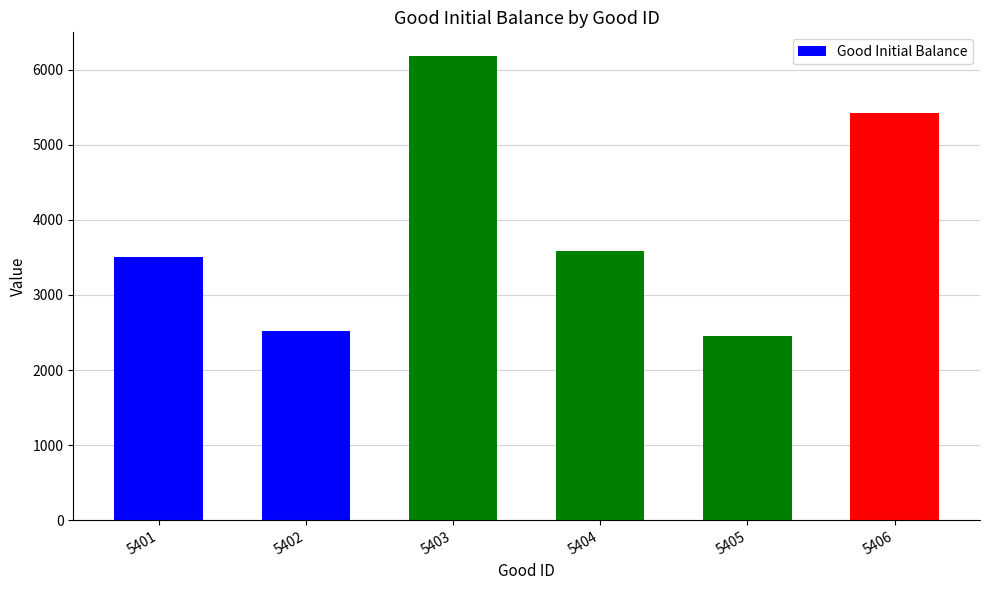

What is the difference between the maximum and minimum values?

3739